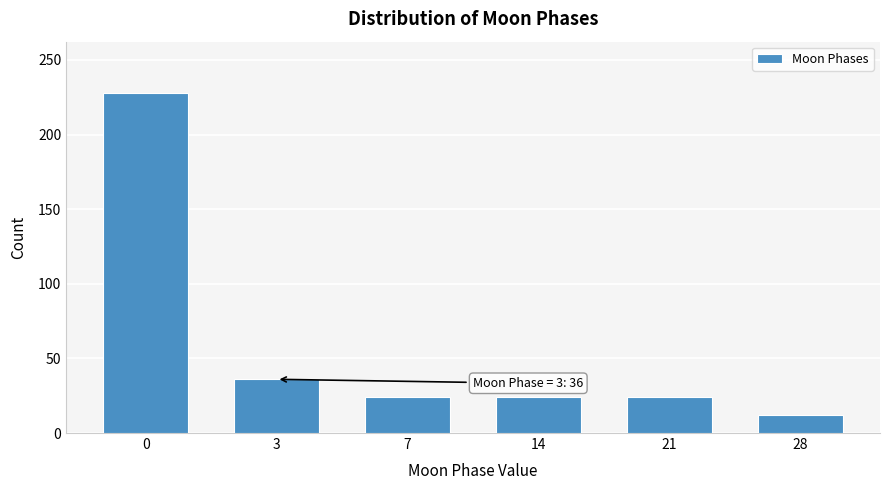

Reading right to left, transcribe all the data shown in this chart.

28=12	21=24	14=24	7=24	3=36	0=228